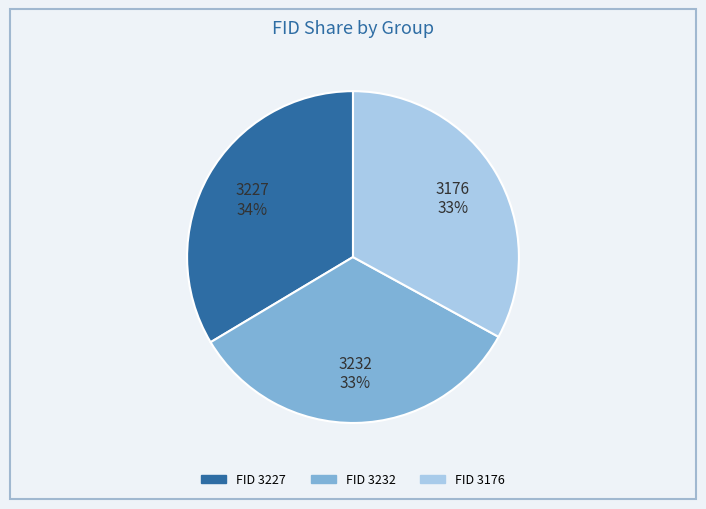

The FID 3176 slice represents 33% of the pie. True or false?

True